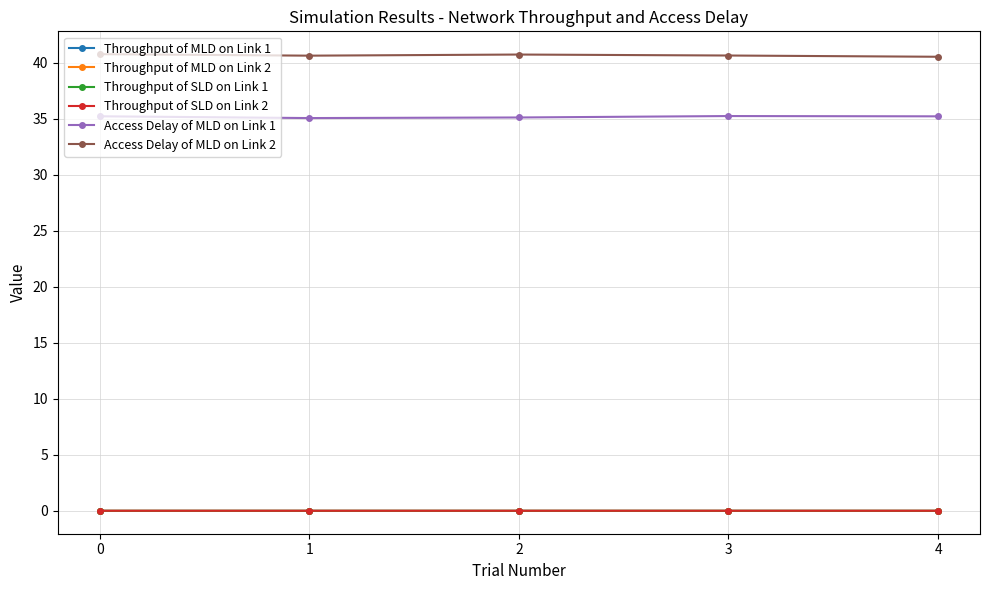

The Throughput of SLD on Link 1 series shows 0.0 at 1. True or false?

True